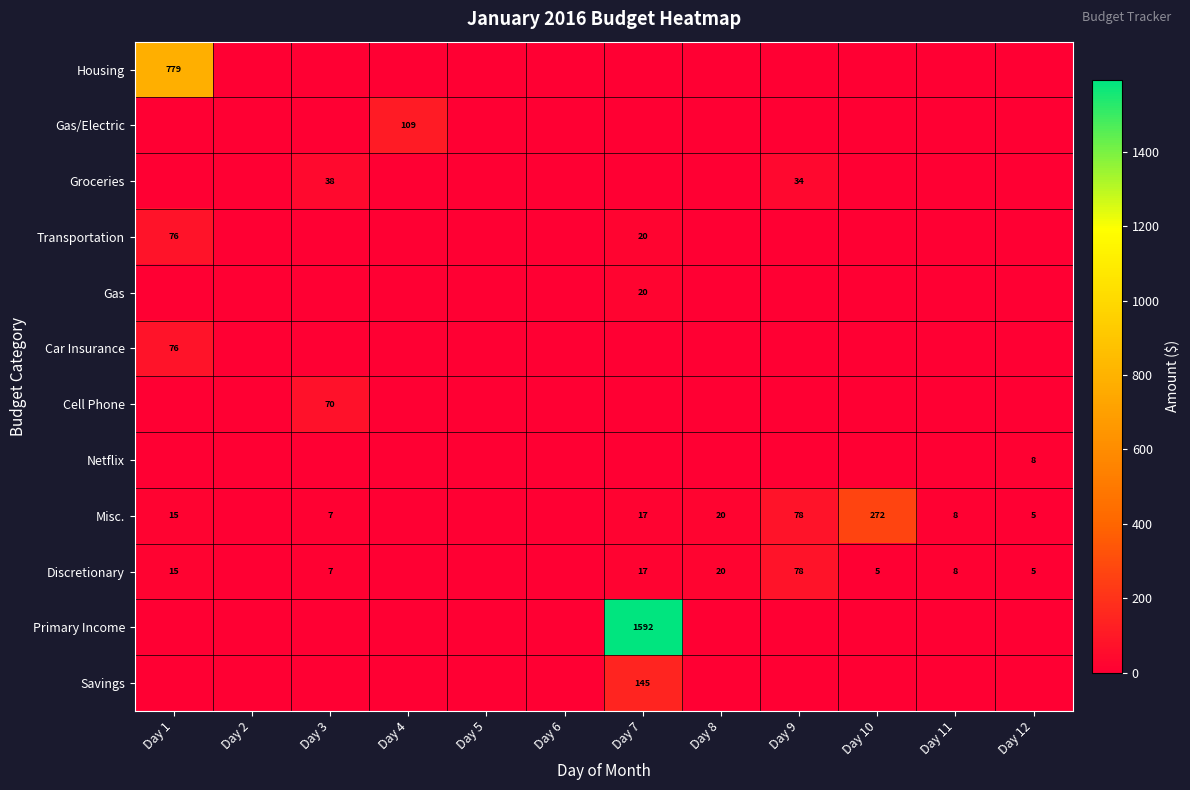

True or false: Primary Income has a value of 744 at Day 7.

False